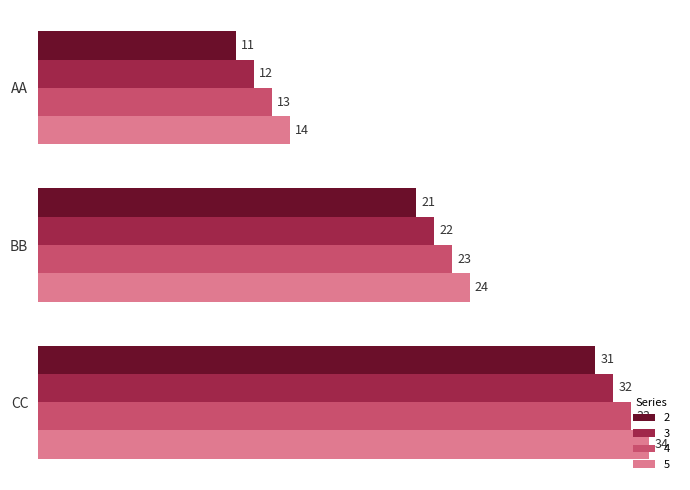

What is the difference between the highest and lowest values at AA?

3